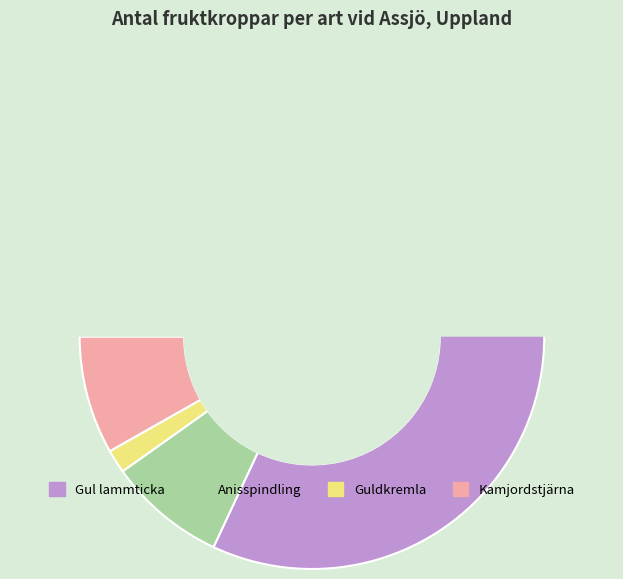

Which has a higher value, Anisspindling or Guldkremla?

Anisspindling